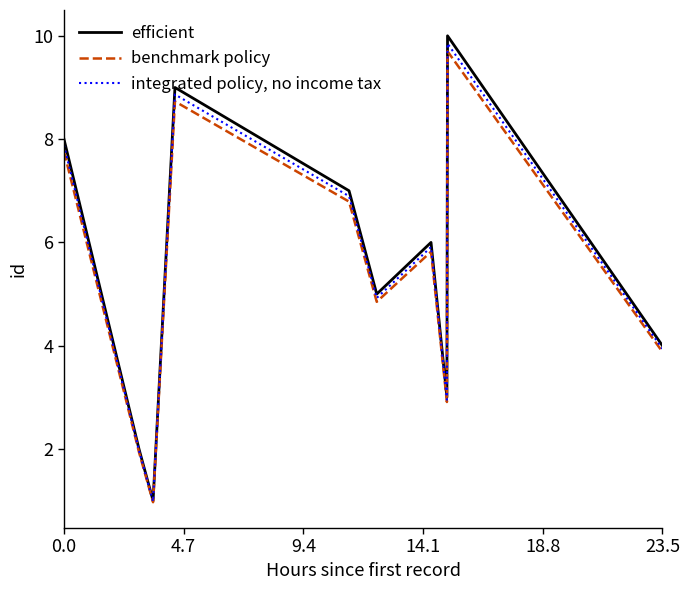

Which series has the largest total across all categories?

efficient